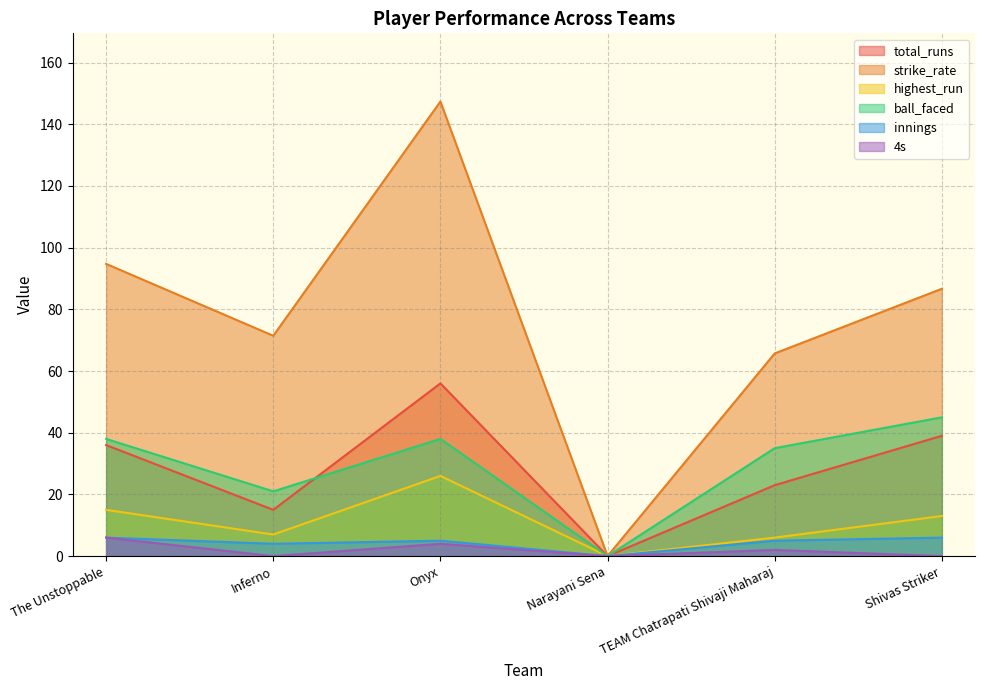

True or false: highest_run and 4s cross at least once.

False